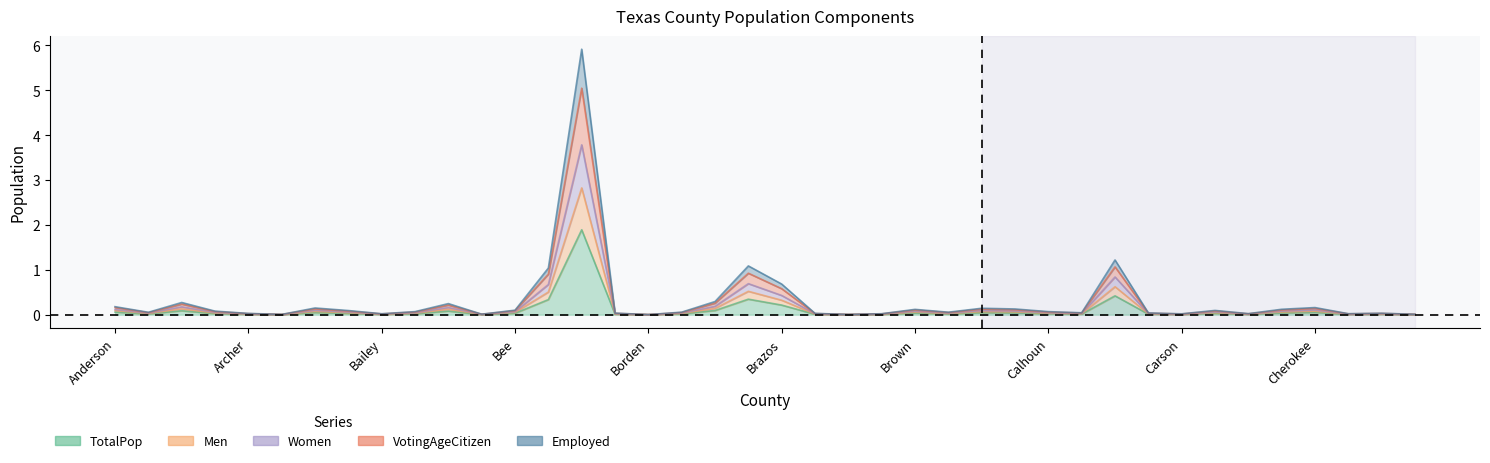

What is the label of the 40th point from the right?

Anderson